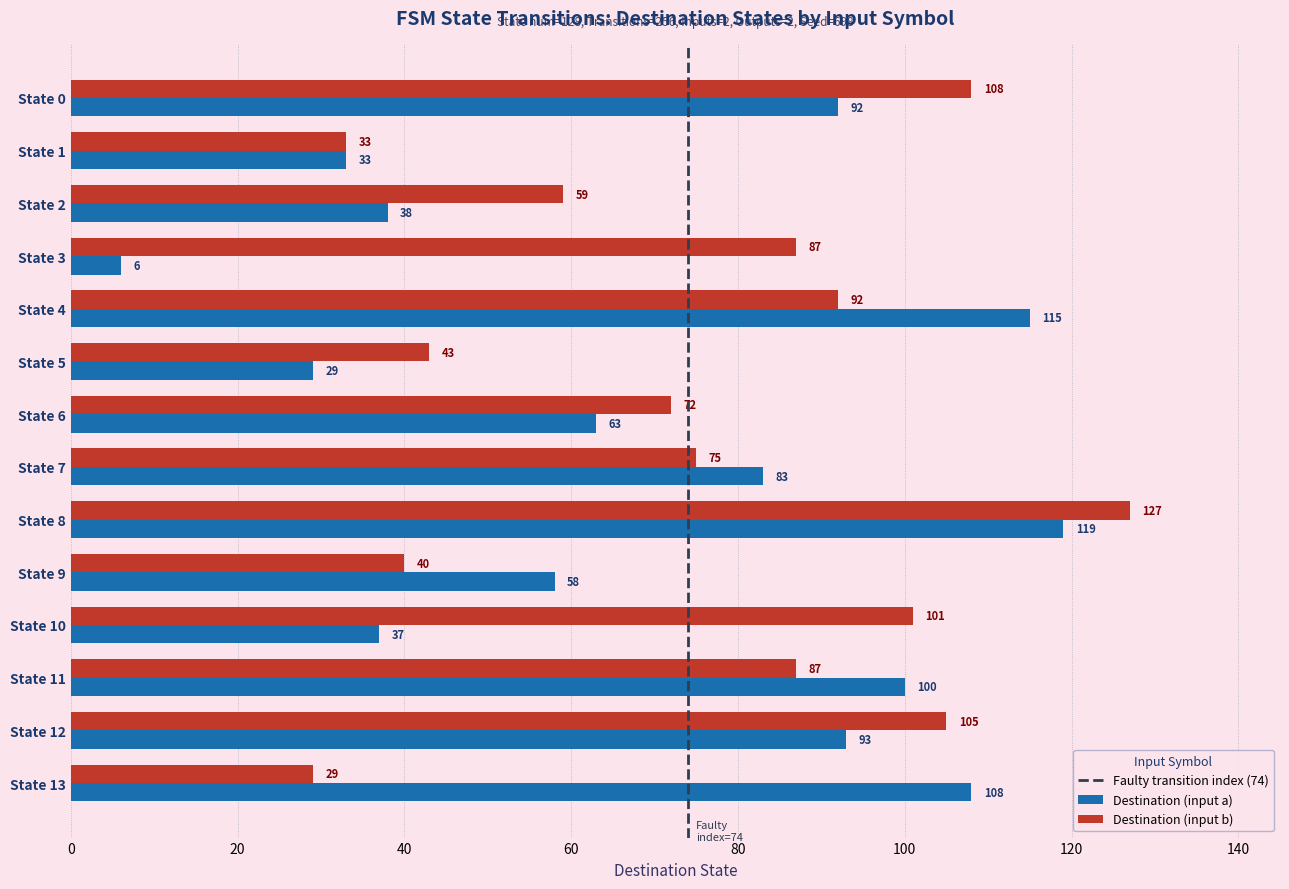

Which series changed the most between State 1 and State 7?

Destination (input a)